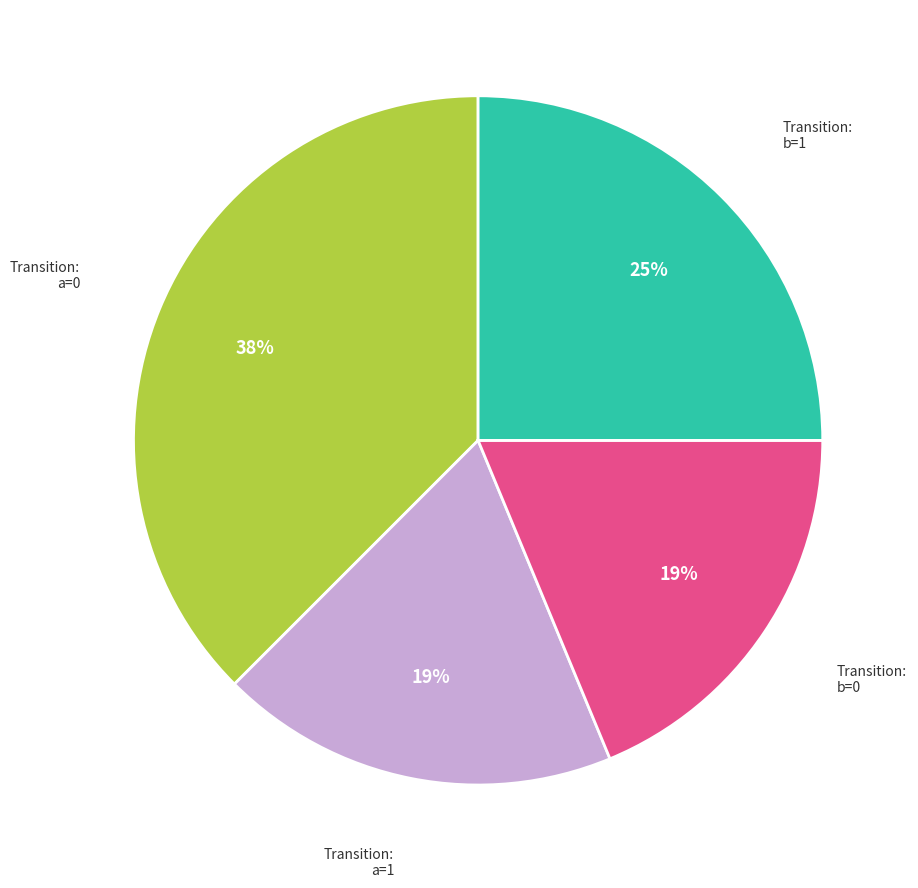

To the nearest percent, what is the average slice percentage?

25%